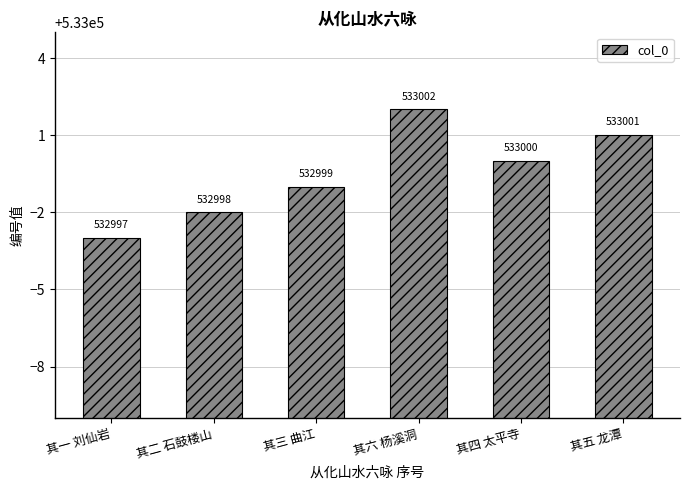

What is the label of the 4th bar from the right?

其三 曲江